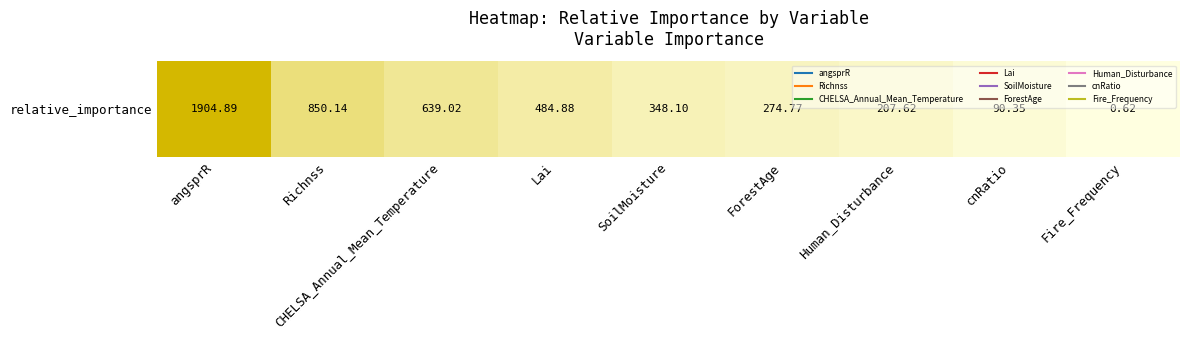

List the labels in order of value, largest first.

angsprR, Richnss, CHELSA_Annual_Mean_Temperature, Lai, SoilMoisture, ForestAge, Human_Disturbance, cnRatio, Fire_Frequency